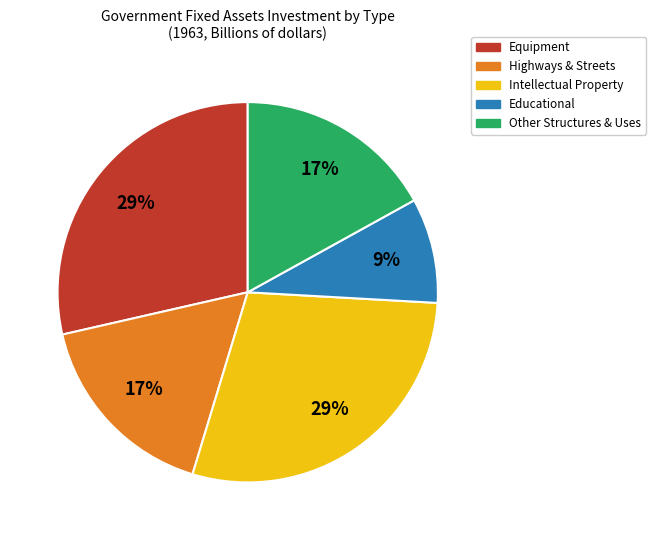

To the nearest percent, what is the average slice percentage?

20%